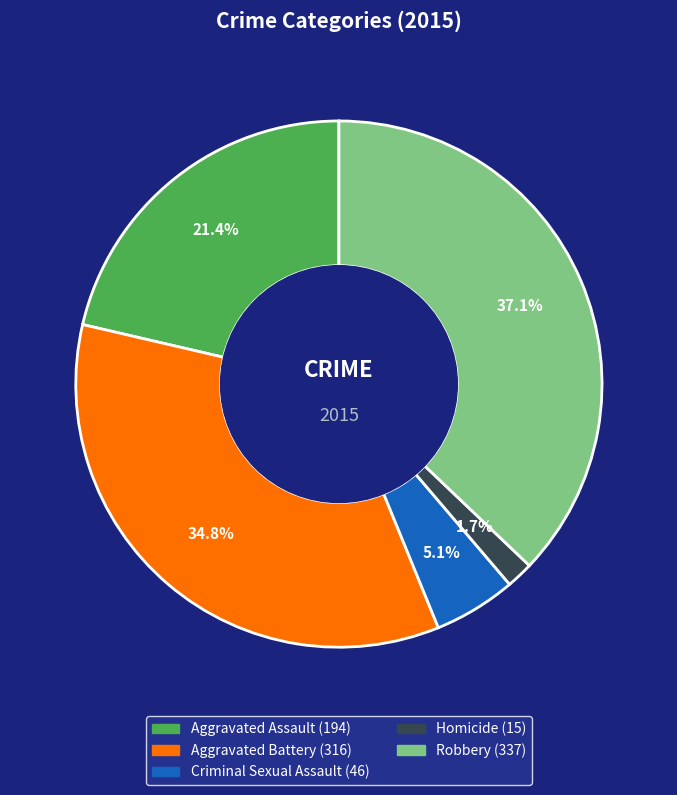

To the nearest percent, what is the combined percentage of Aggravated Assault and Robbery?

58%